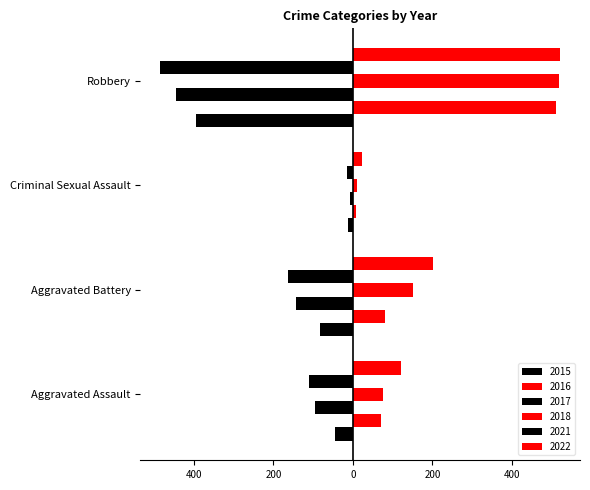

What is the label of the 4th bar from the left?

Robbery